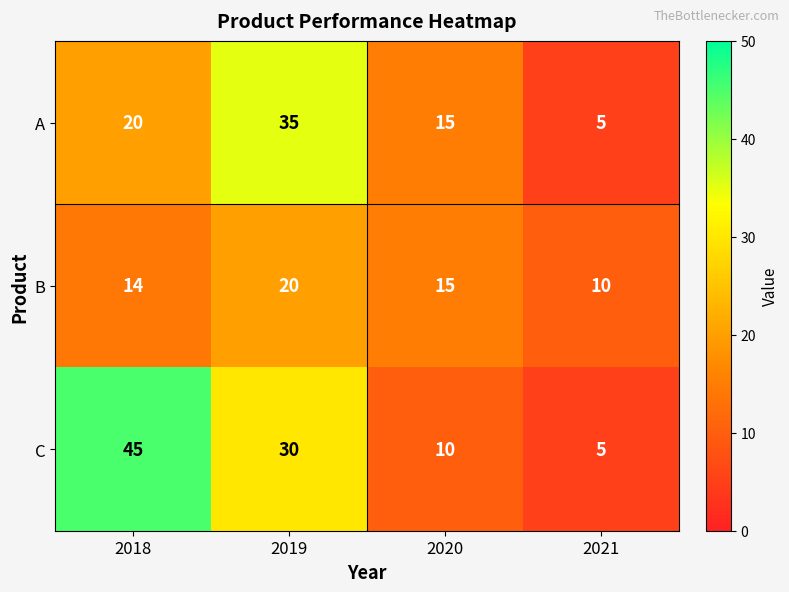

What is the spread (max minus min) of values at 2019?

15